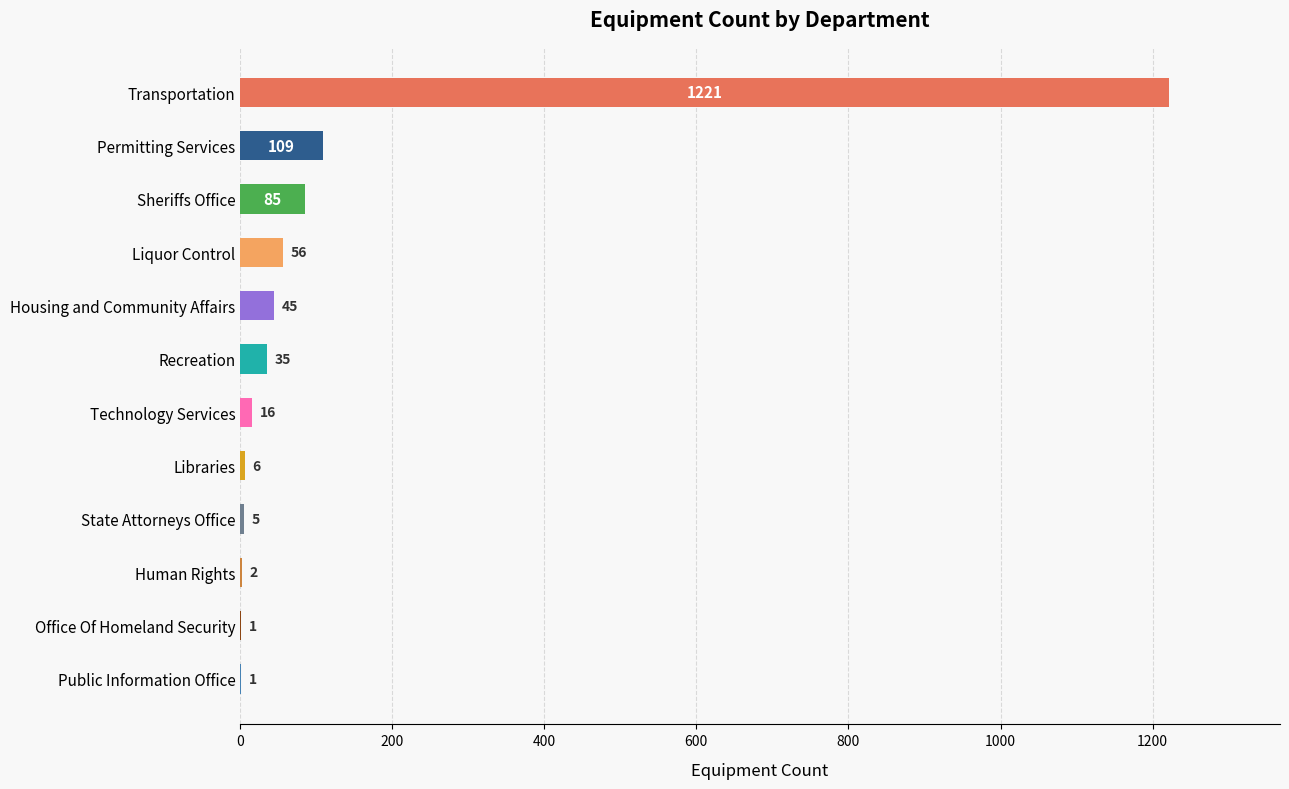

Which has a higher value, Liquor Control or Recreation?

Liquor Control